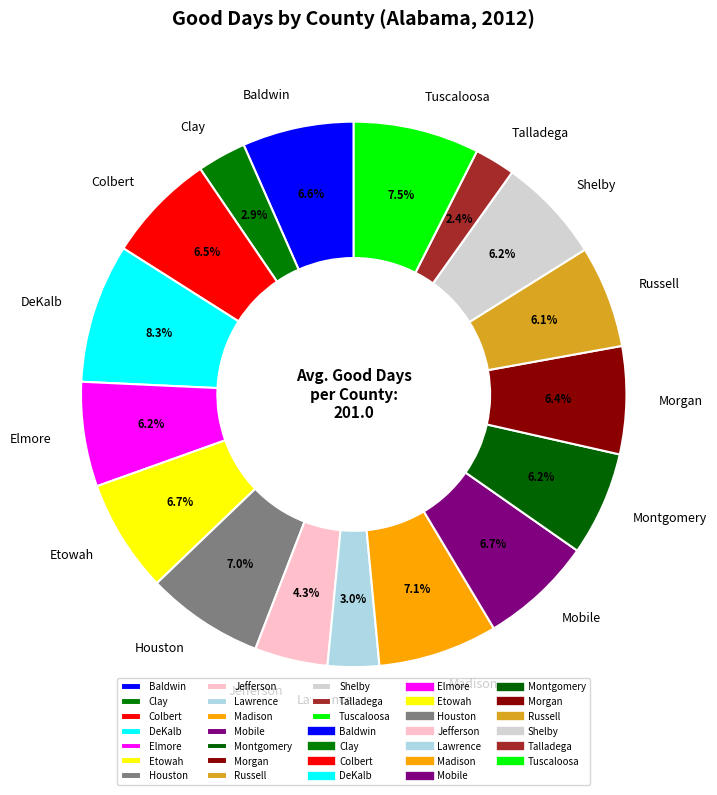

Between Tuscaloosa and Clay, which is larger?

Tuscaloosa